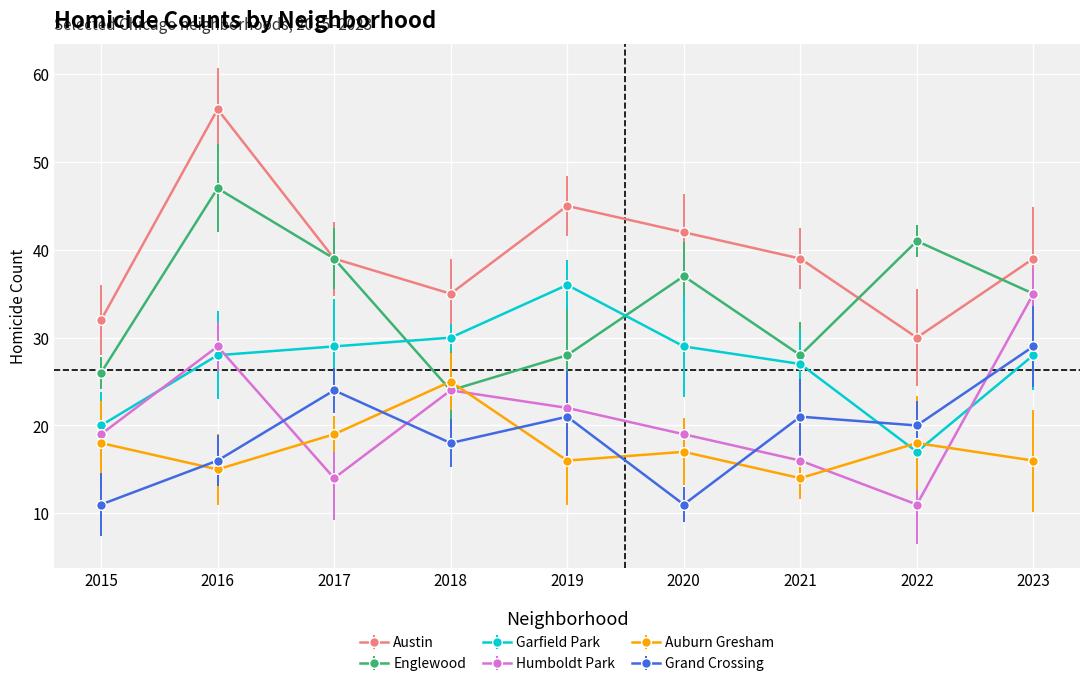

What is the maximum value shown in the chart?

56